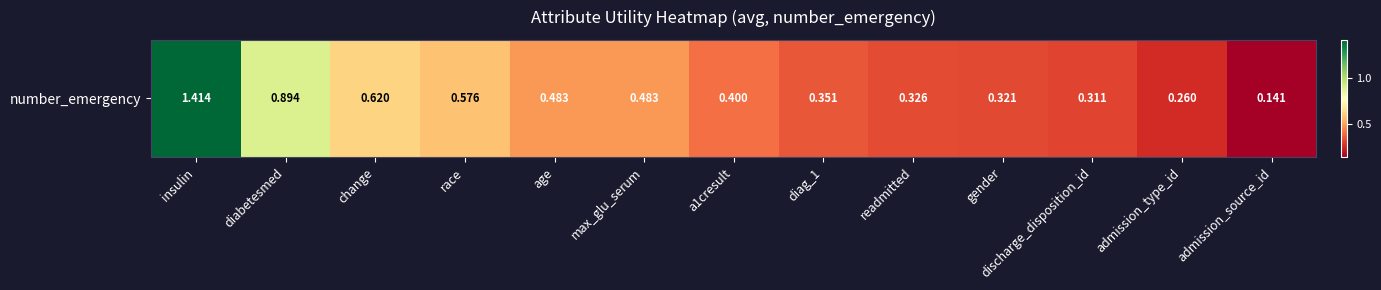

Is it true that the value at gender is 0.3?

True